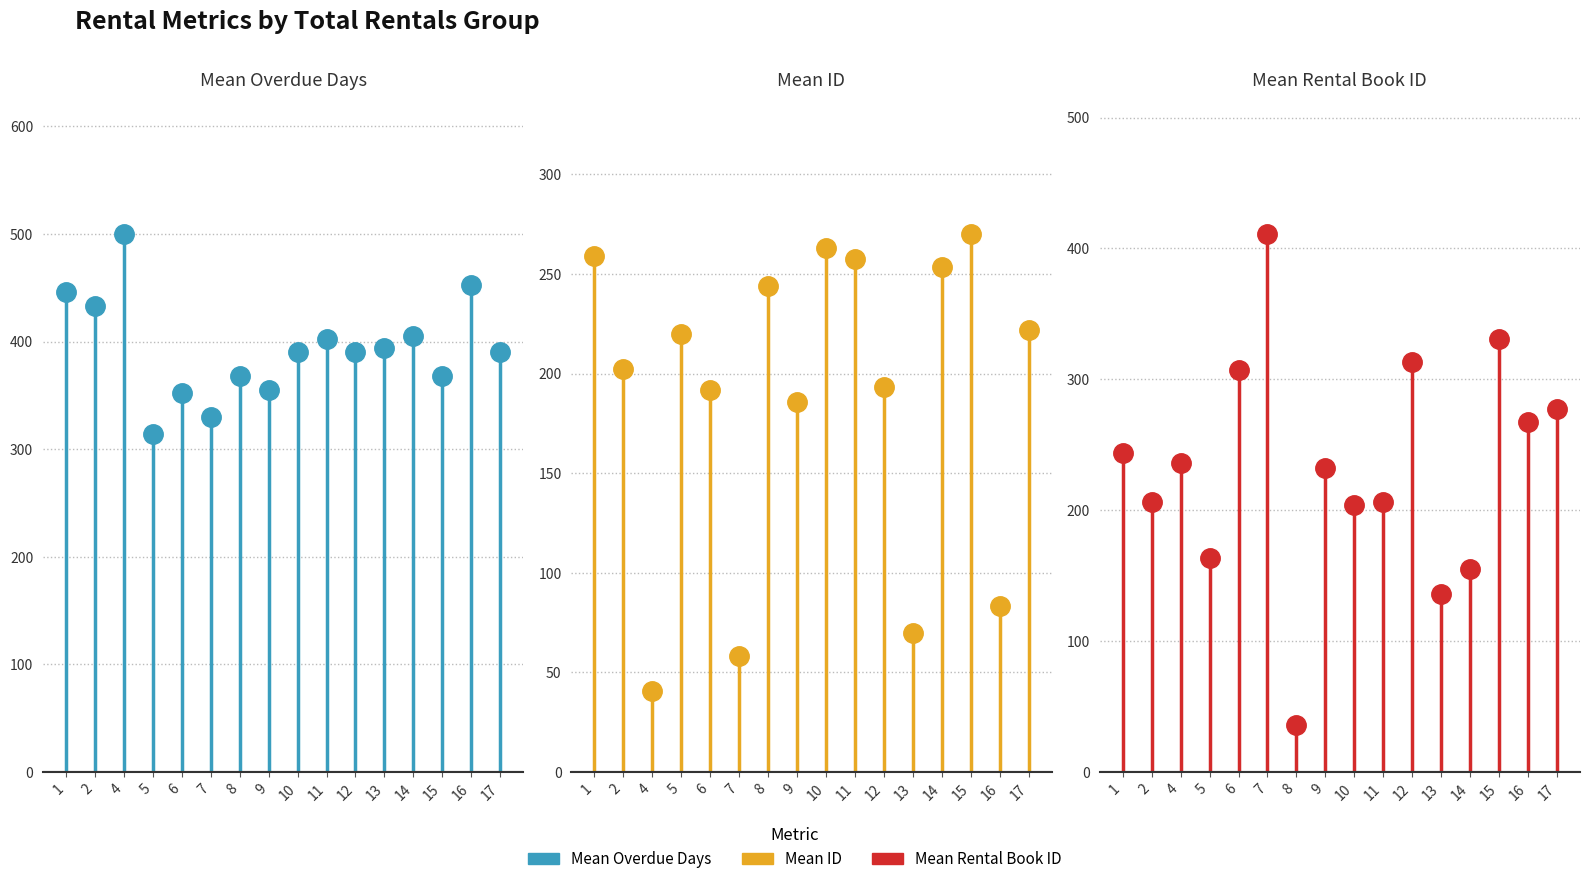

Rank the series at 1 from highest to lowest value.

Mean Overdue Days, Mean ID, Mean Rental Book ID